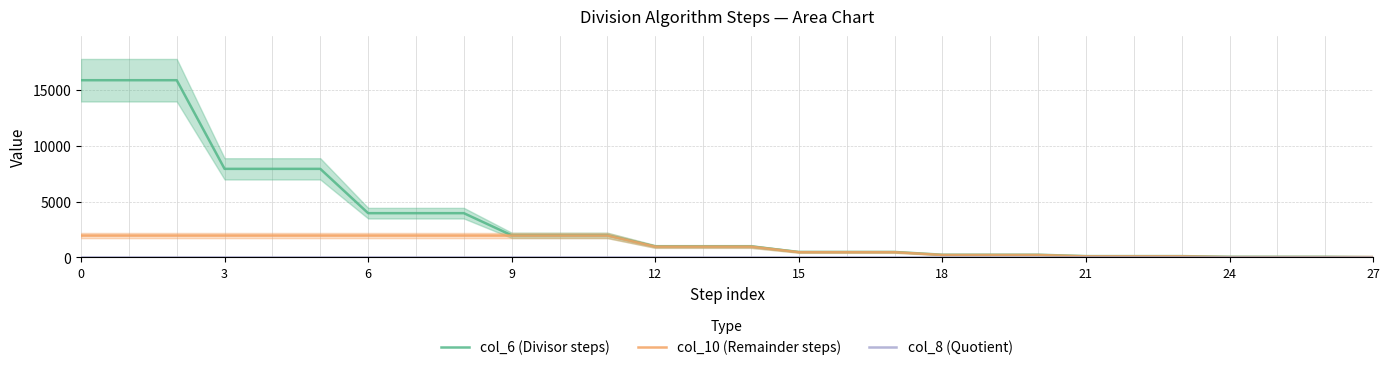

What is the approximate value of col_6 (Divisor steps) at 11, to the nearest 100?

2000